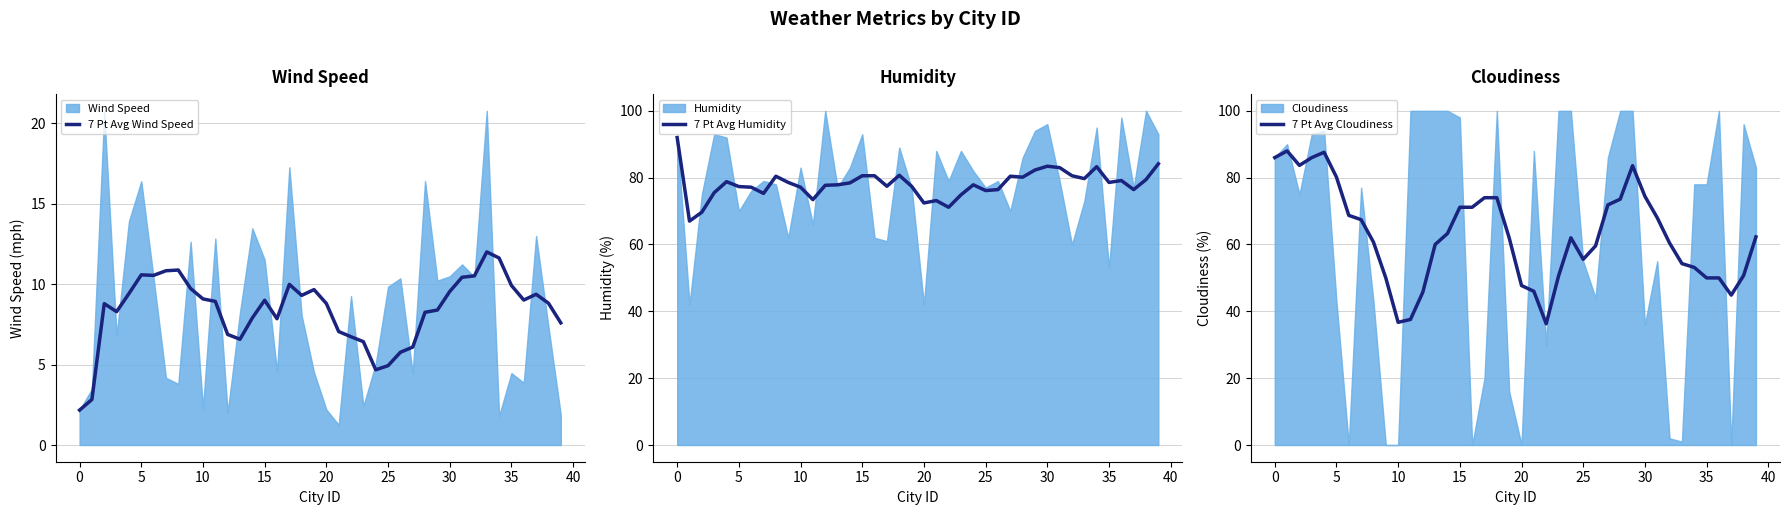

What is the difference between the second highest and second lowest values in the 7 Pt Avg Humidity series?

14.5